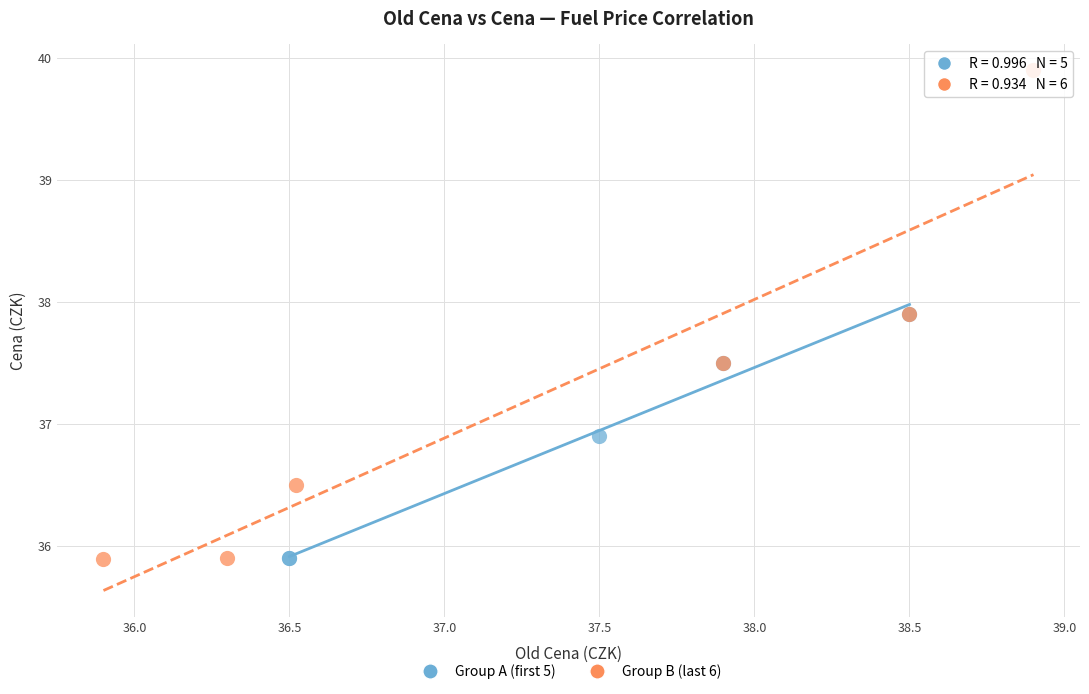

Which series has the largest Y range (max minus min)?

Group B (last 6)